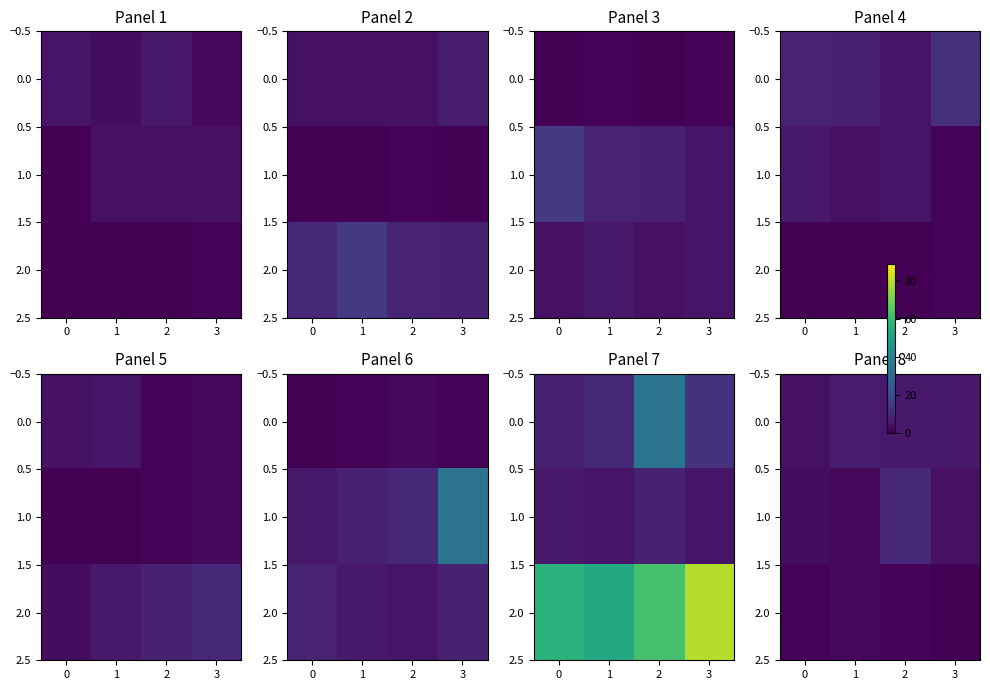

How many categories are shown in the chart?

4